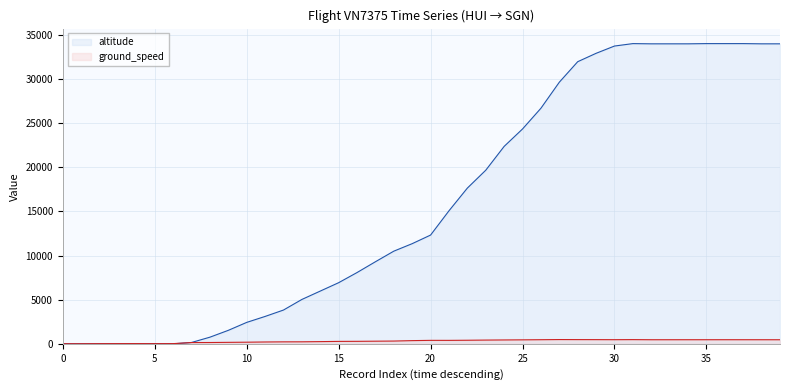

List the series in order of their peak value, lowest first.

ground_speed, altitude